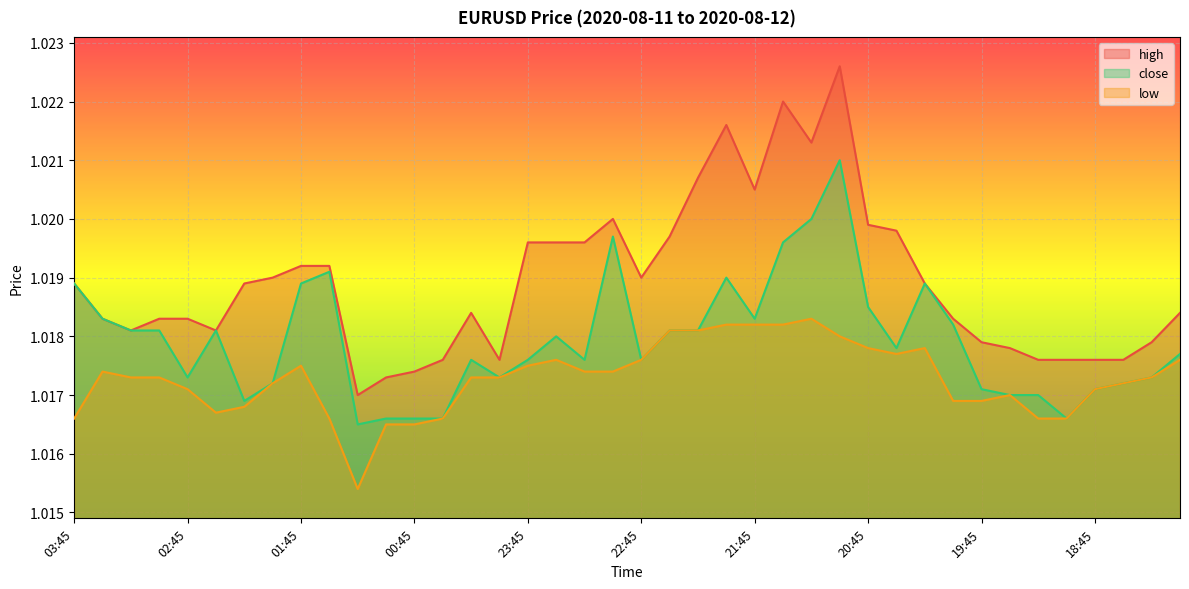

How many categories are shown in the chart?

40